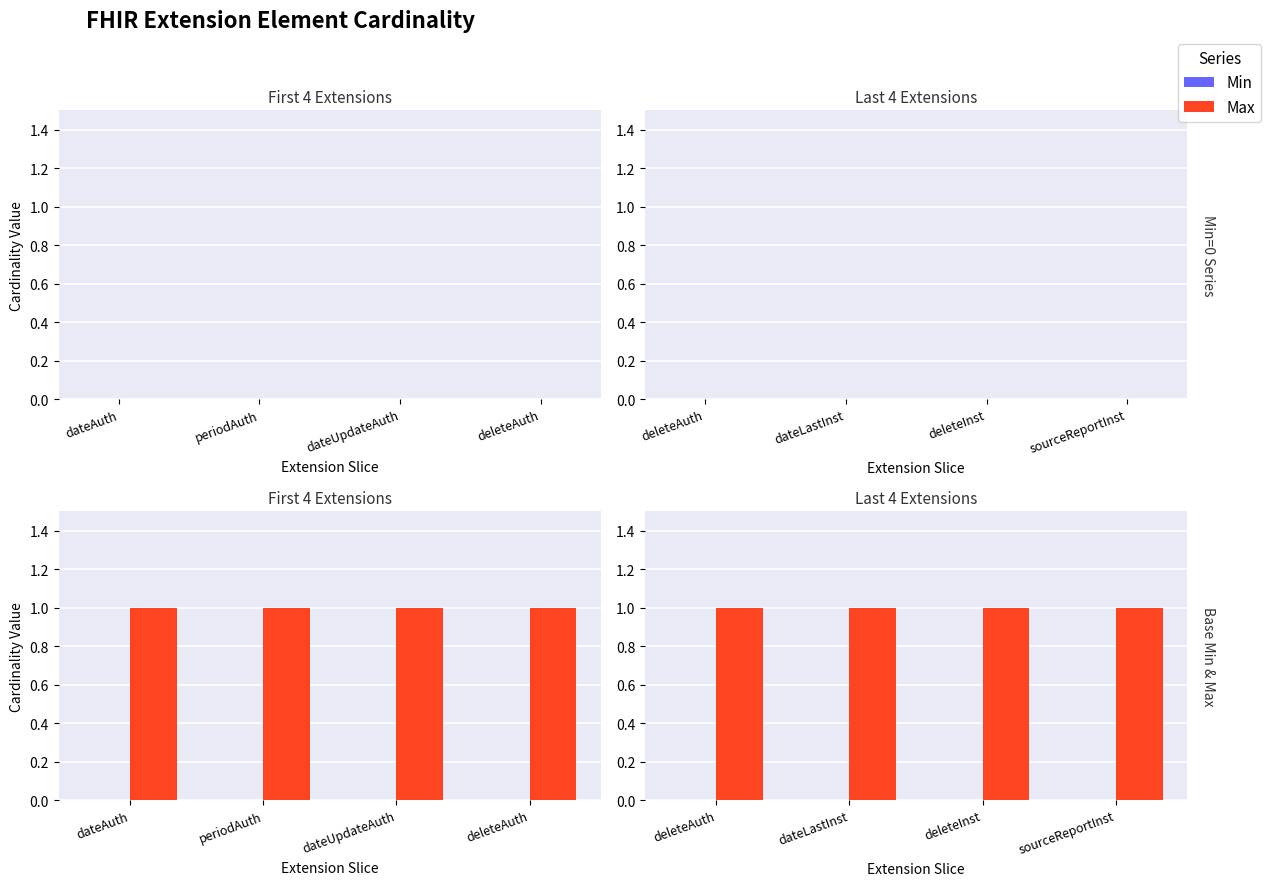

What is the label of the 2nd bar from the left?

dateLastInst